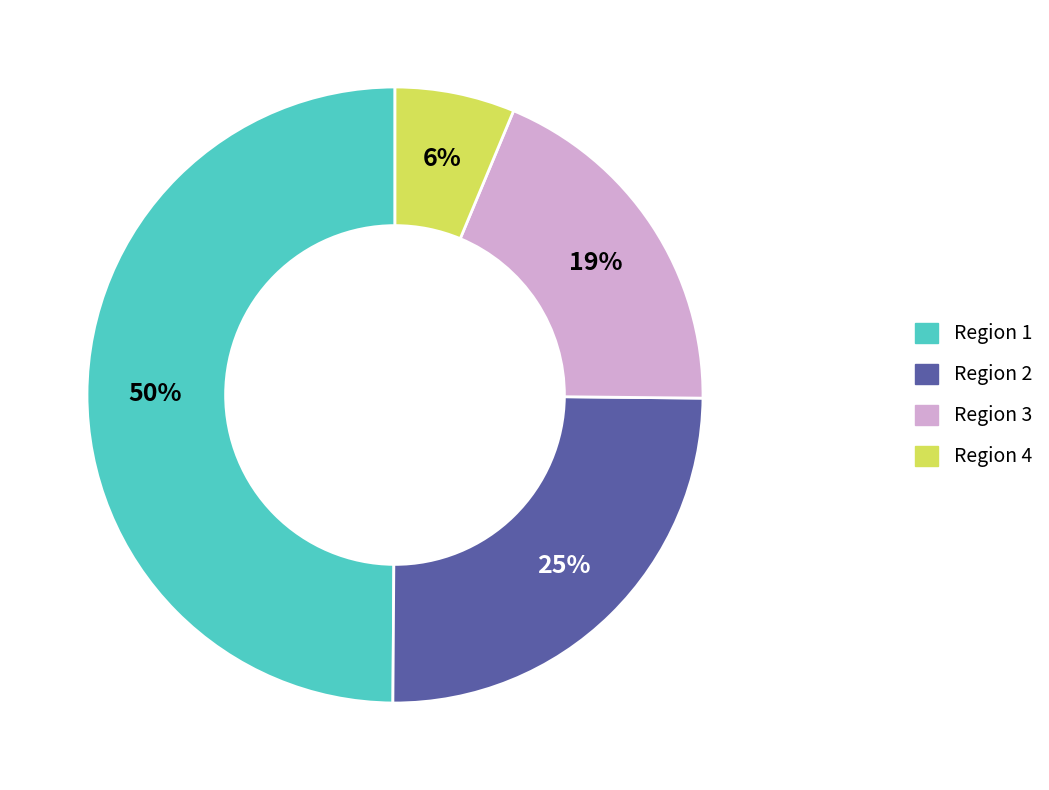

To the nearest percent, what portion does Region 3 represent?

19%